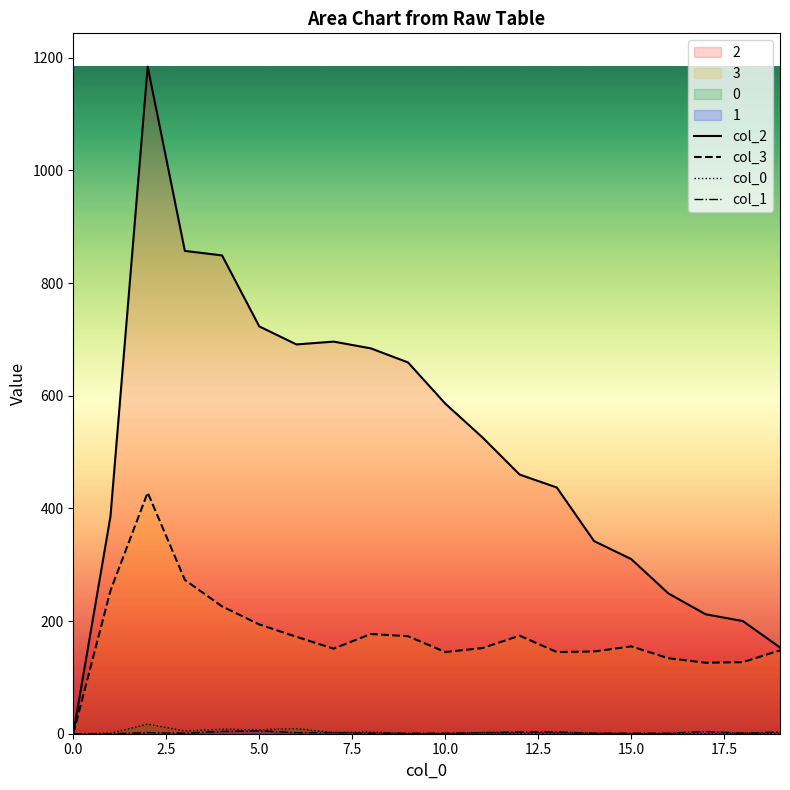

True or false: col_0 and col_2 cross at least once.

False